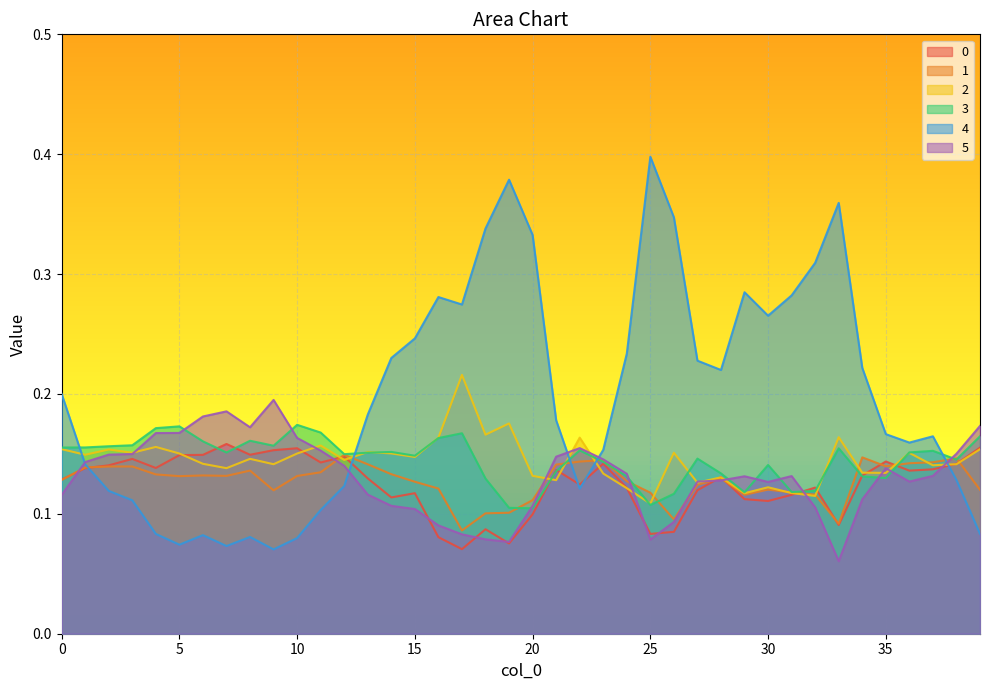

Rank the categories by 1 value from highest to lowest.

12, 34, 38, 23, 22, 37, 36, 13, 21, 35, 3, 2, 1, 8, 11, 14, 4, 6, 7, 10, 5, 28, 0, 24, 15, 27, 16, 30, 39, 9, 31, 25, 32, 29, 20, 19, 18, 26, 33, 17